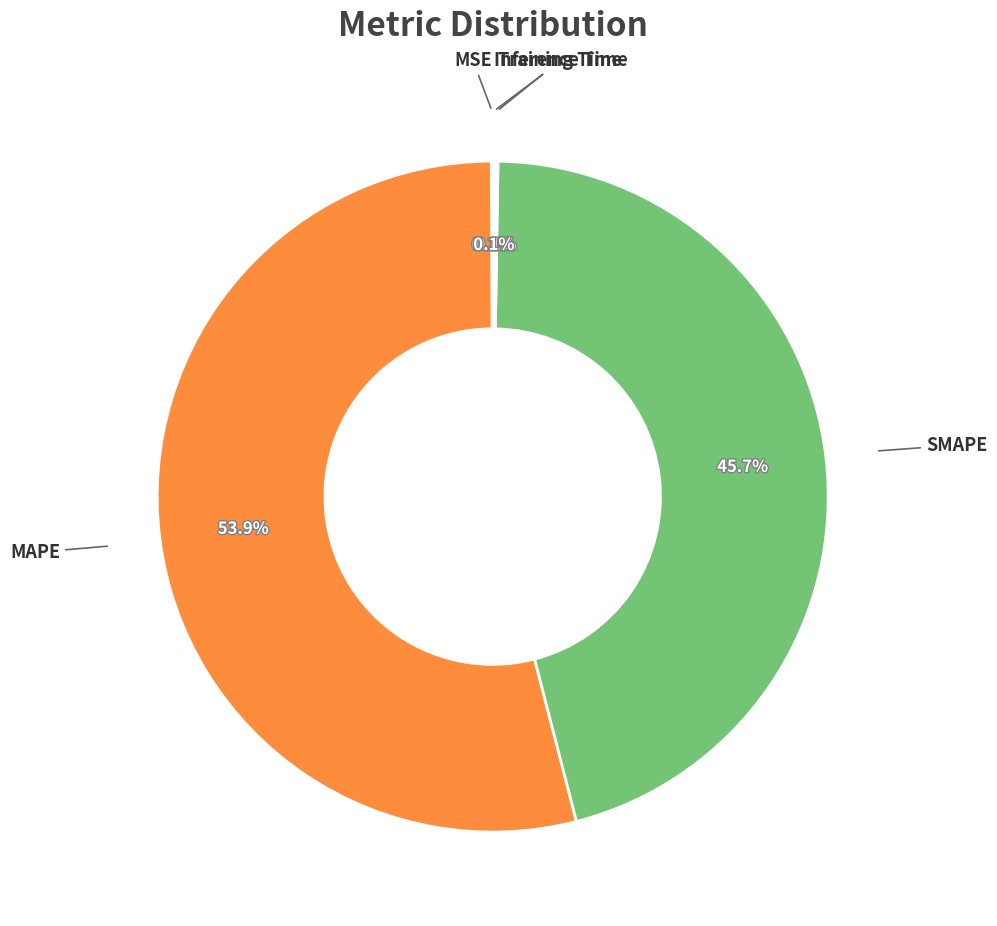

What is the smallest slice in the pie chart?

MSE